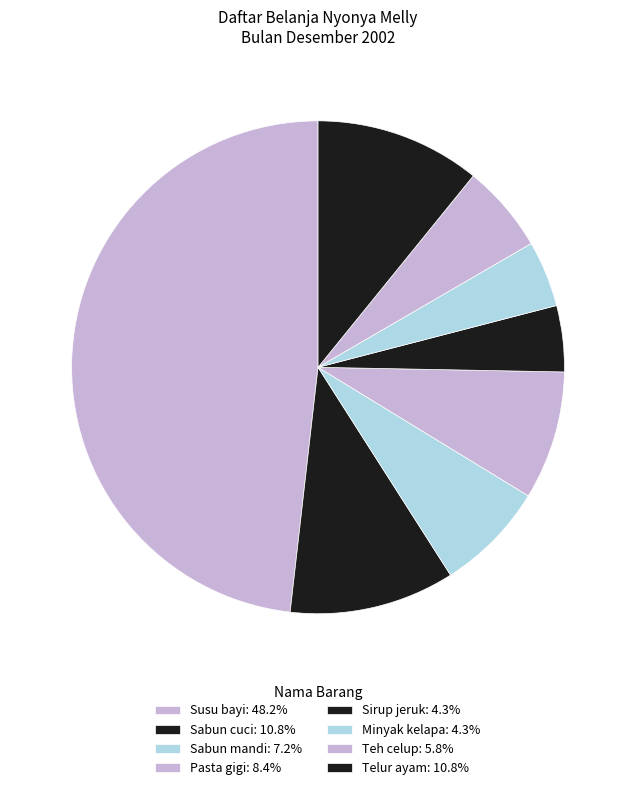

Count the number of slices in the pie.

8